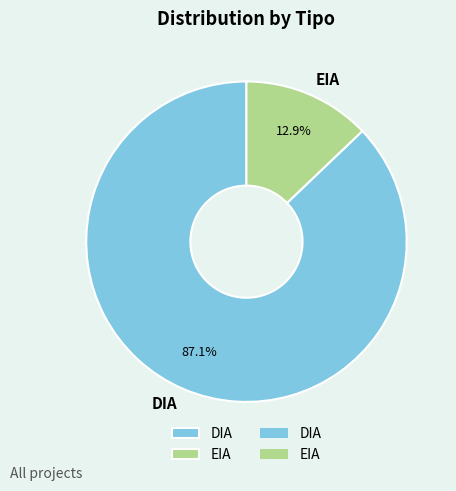

To the nearest percent, what is the combined percentage of EIA and DIA?

100%